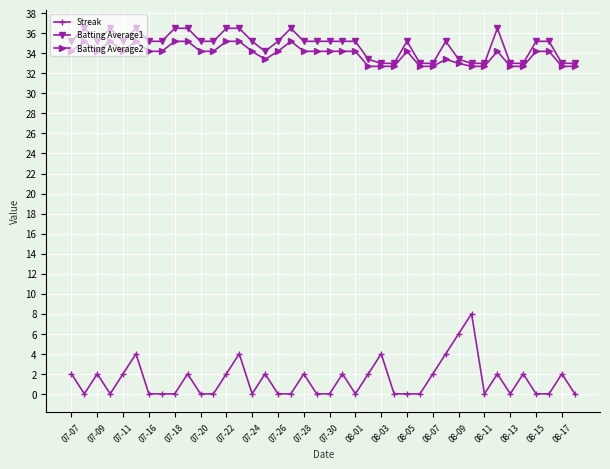

What is the greatest value displayed?

36.5